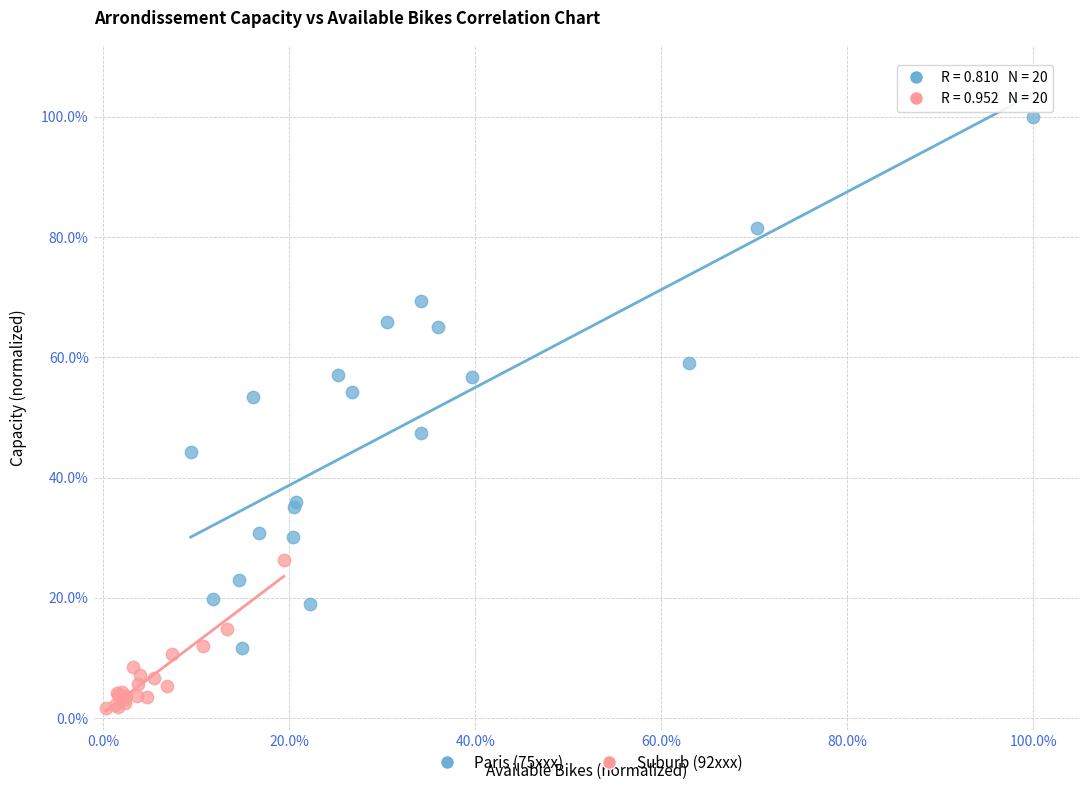

What are all the series names shown in the legend?

Paris (75xxx), Suburb (92xxx)